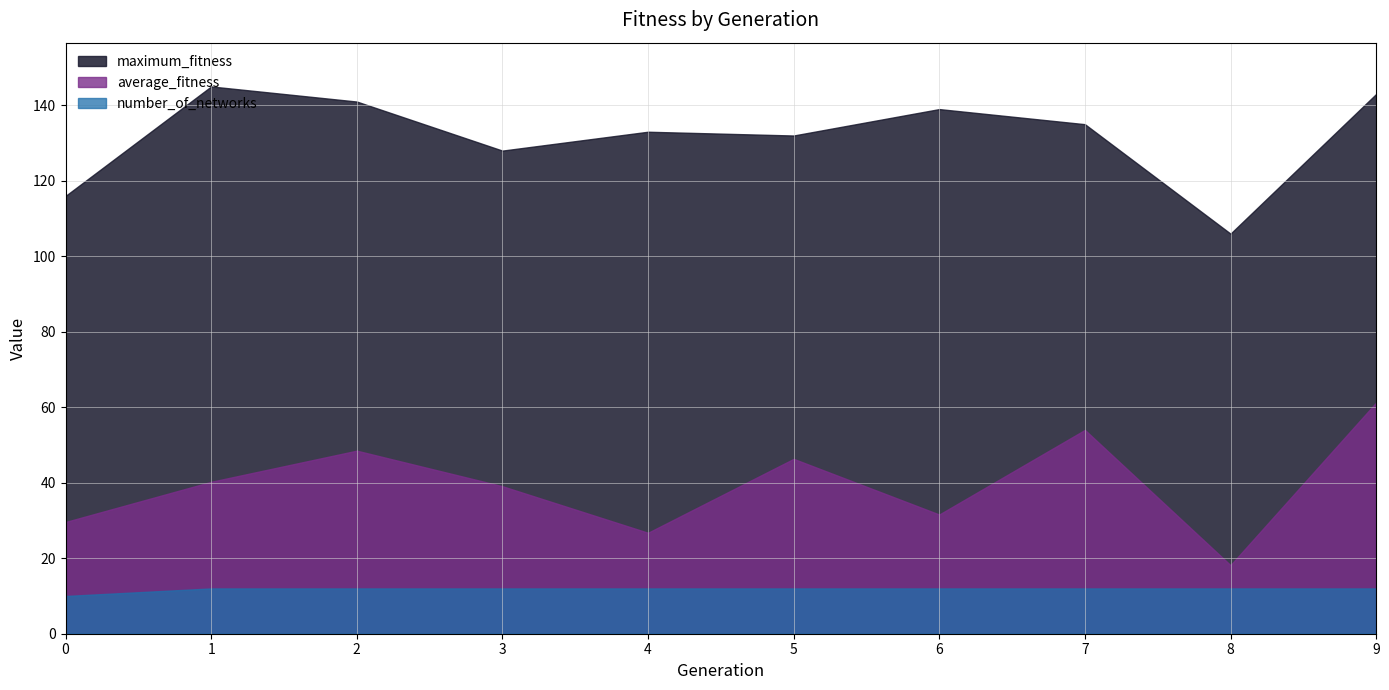

Which series has the largest range (max minus min)?

average_fitness